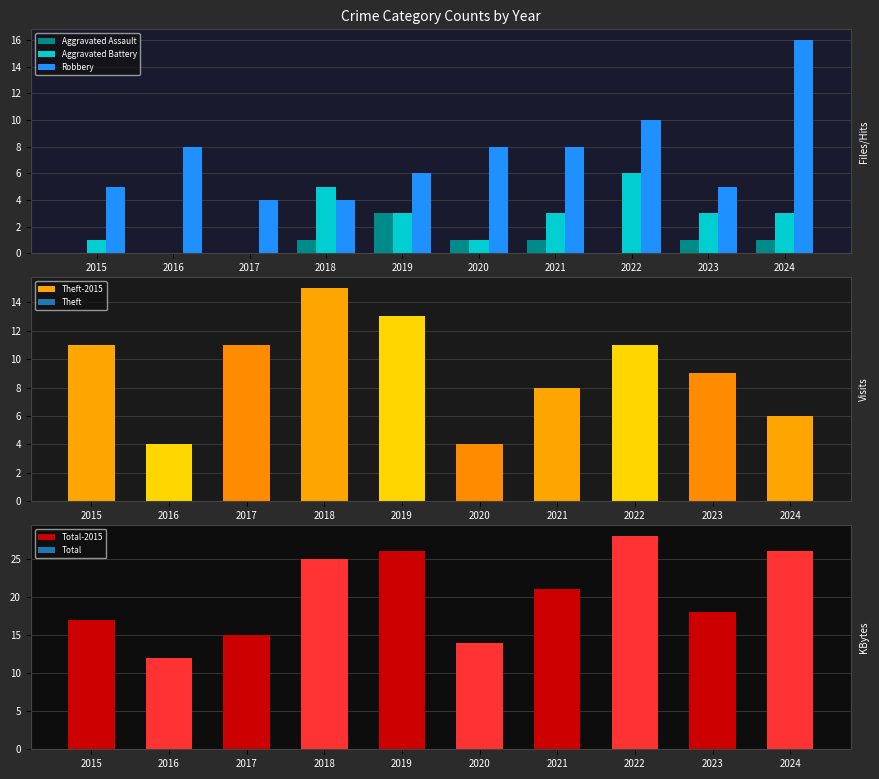

What is the maximum value for Robbery?

16